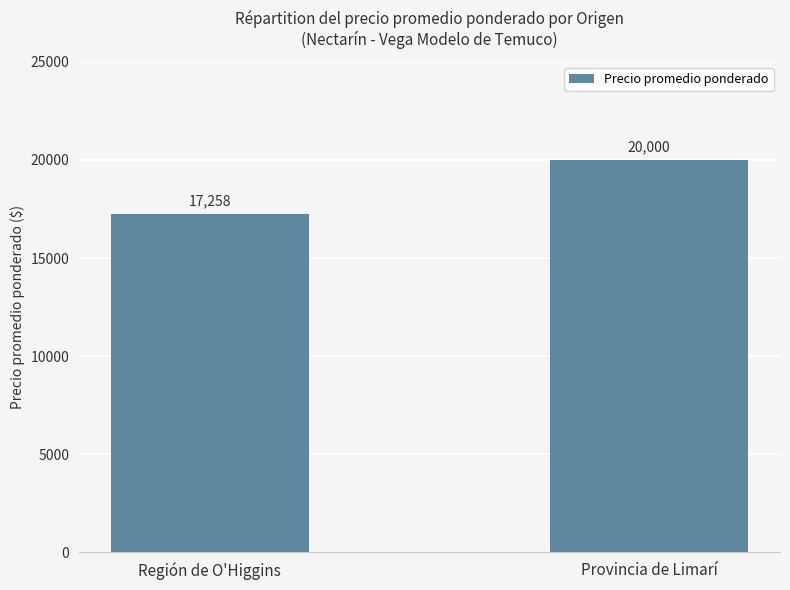

Is it true that the value at Región de O'Higgins is 17258?

True